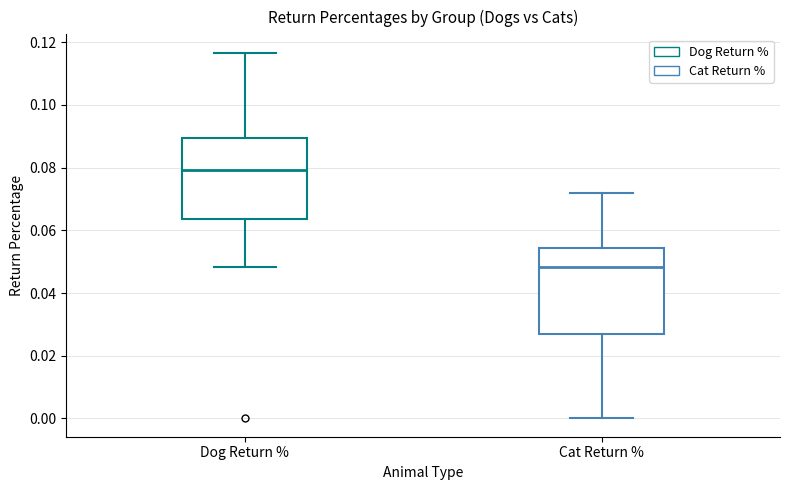

Reading left to right, read every box against the y-axis: the position of its median line, the range the box covers, and the ends of its whiskers. The values are not printed on the chart, so give them approximately, as read against the axis.

Dog Return %: median 0.080, box 0.064 to 0.090, whiskers 0.048 to 0.116
Cat Return %: median 0.048, box 0.026 to 0.054, whiskers 0.000 to 0.072